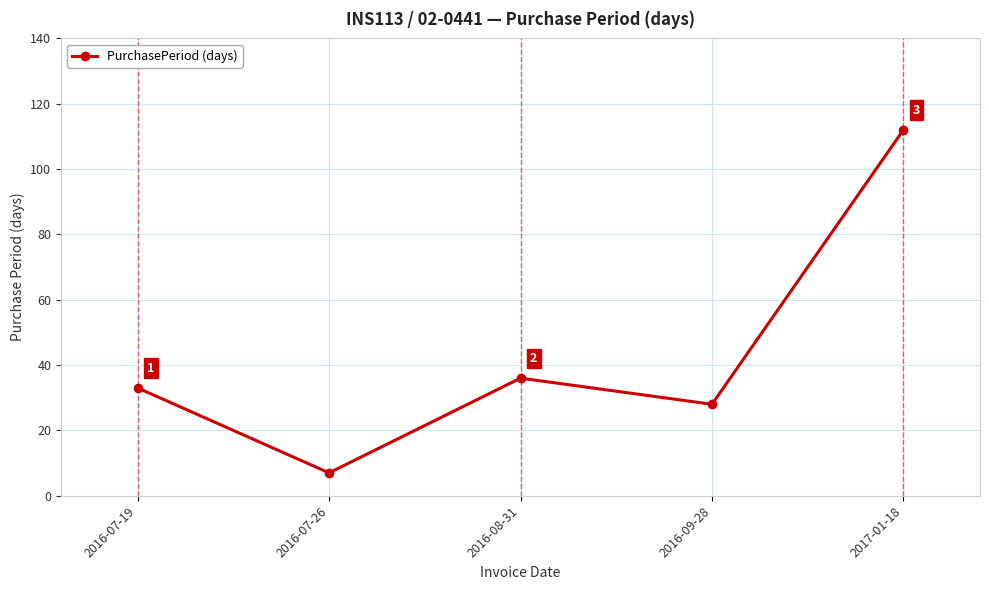

What is the change in value from 2016-08-31 to 2017-01-18?

+76